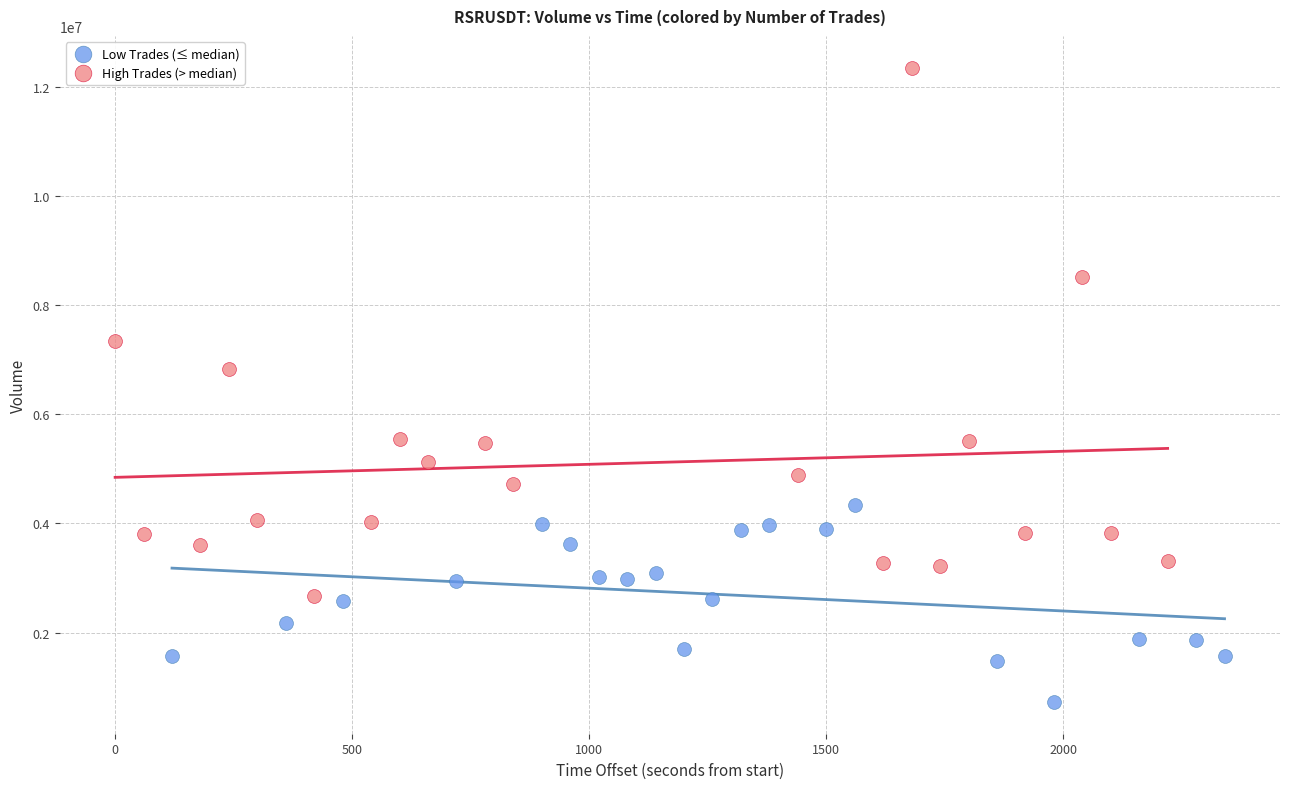

Which series reaches the maximum Y coordinate?

High Trades (> median)